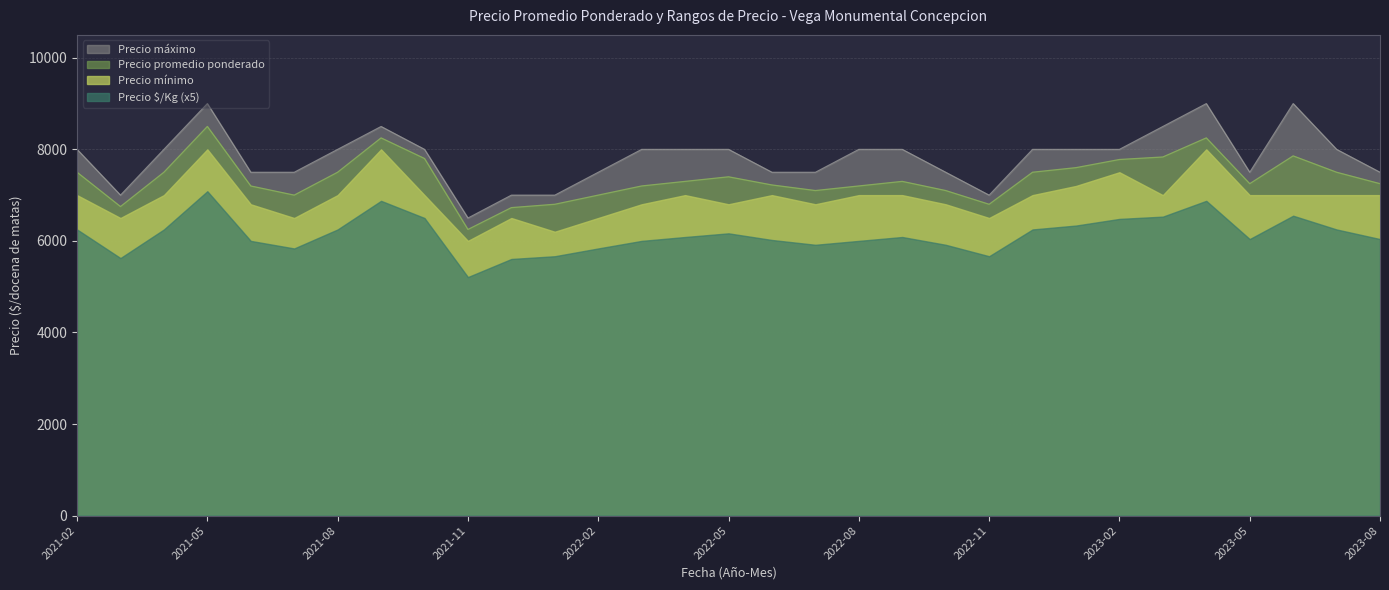

What is the difference between the maximum and minimum values in the Precio maximo series?

2500